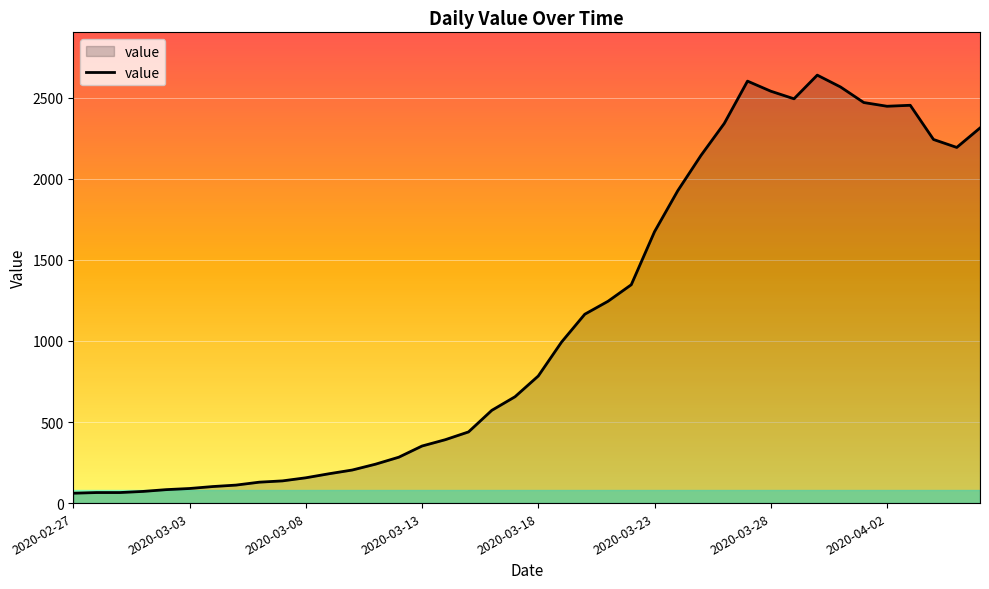

What is the minimum value shown in the chart?

61